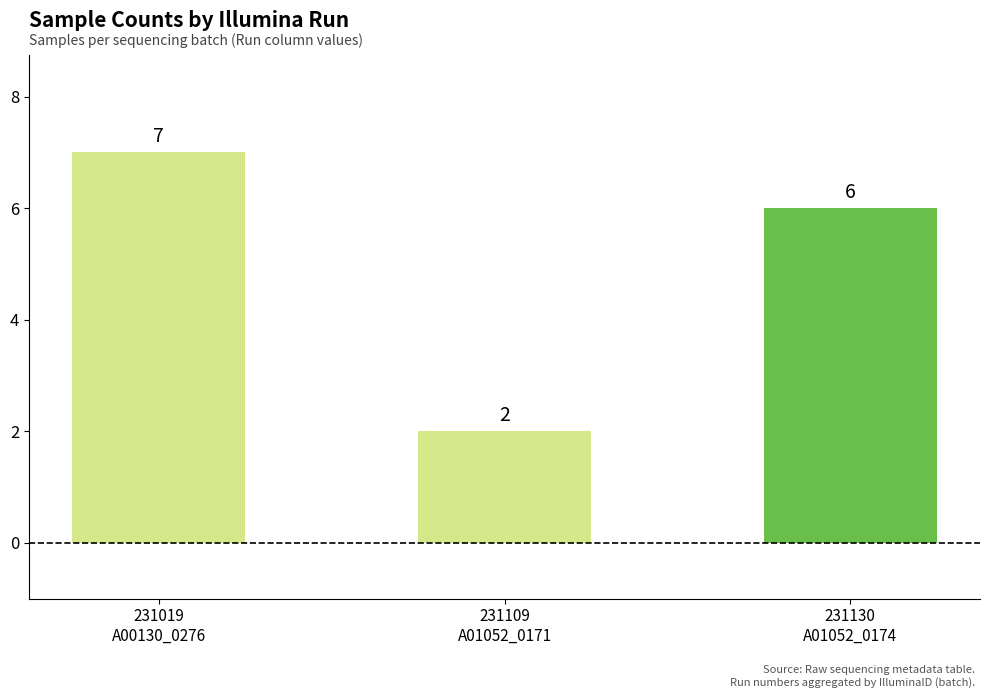

Which label corresponds to the largest value in the chart?

231019
A00130_0276